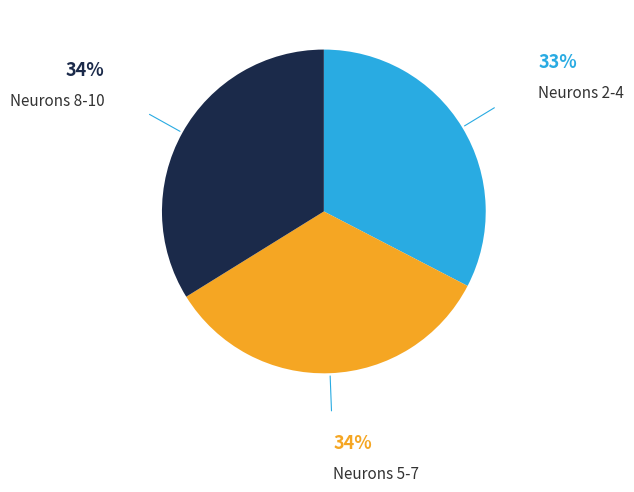

Is Neurons 8-10 the majority of the pie?

No